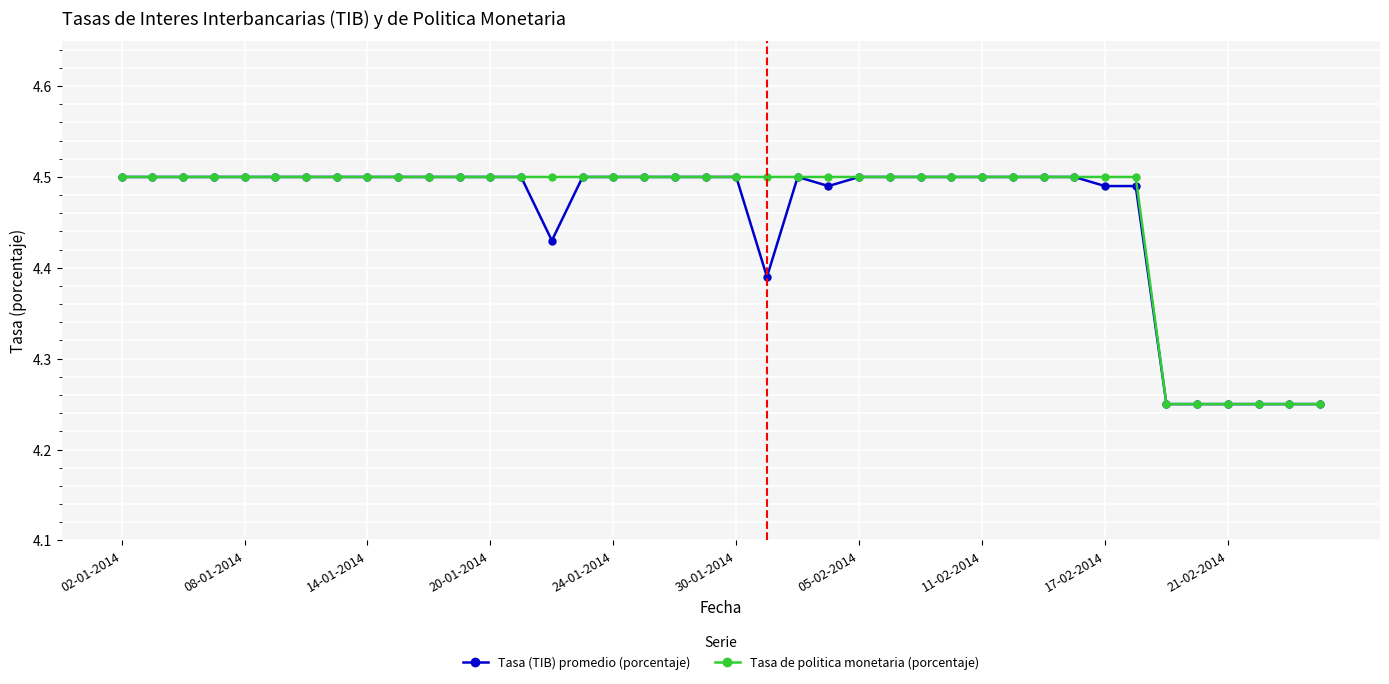

True or false: Tasa (TIB) promedio (porcentaje) has more than 0 points higher than both neighbors.

True